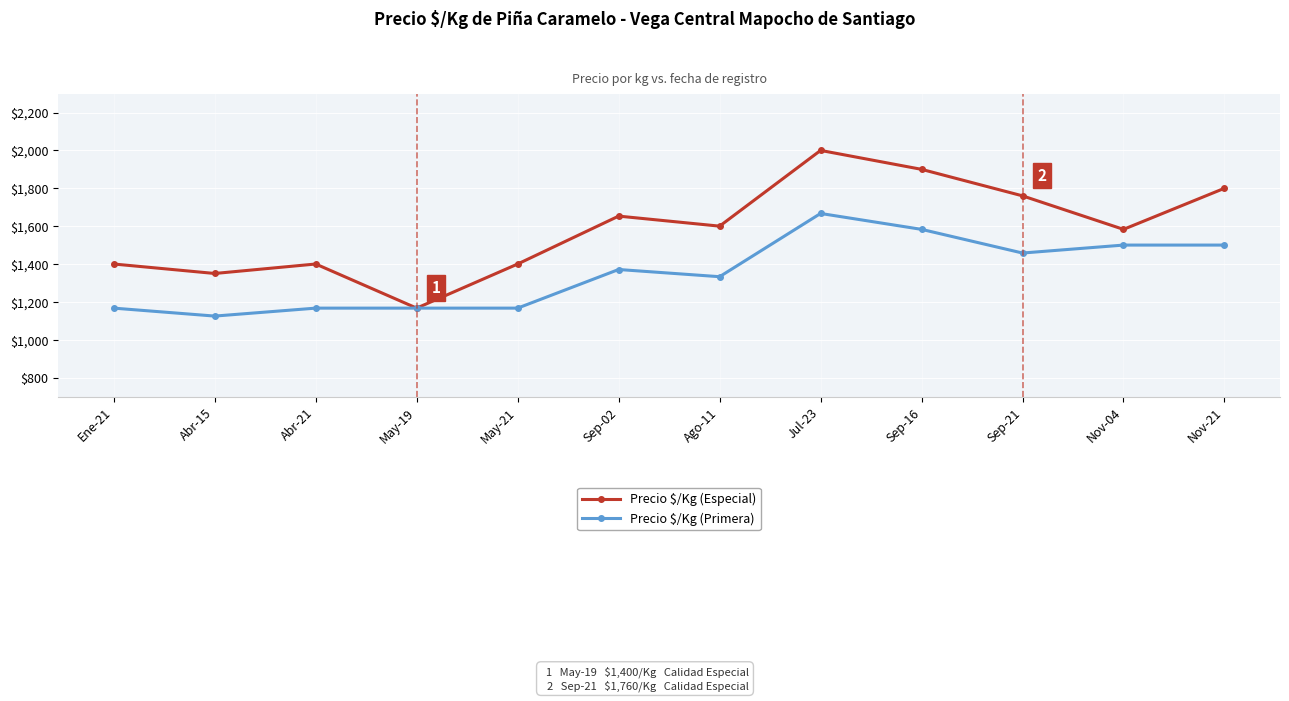

Count the number of data series in this chart.

2